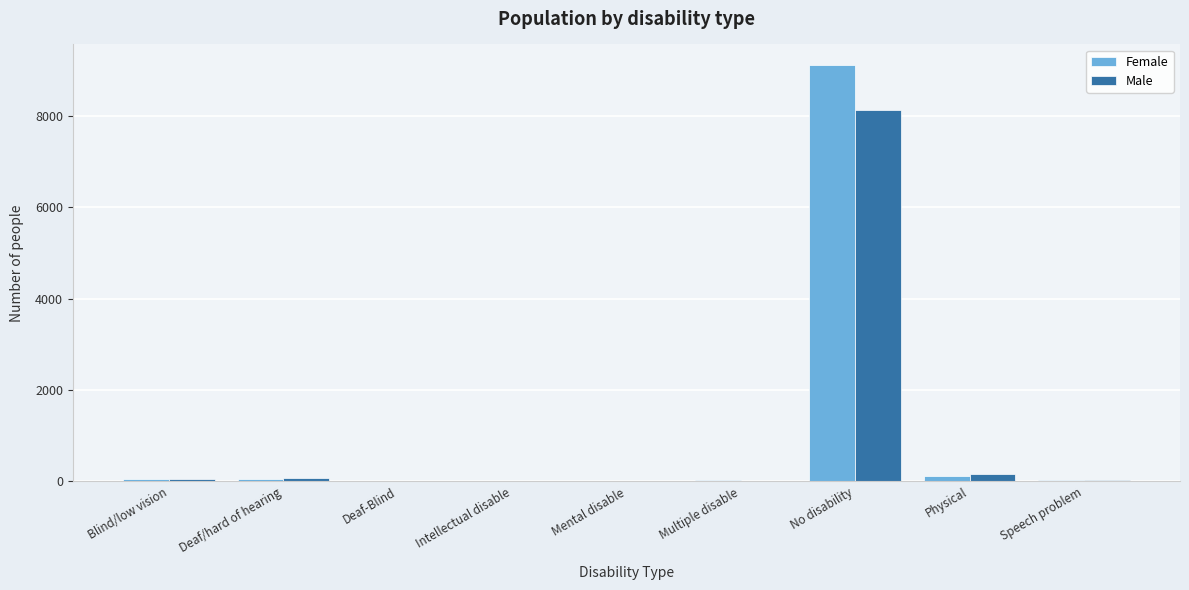

At which label does Female reach its peak?

No disability